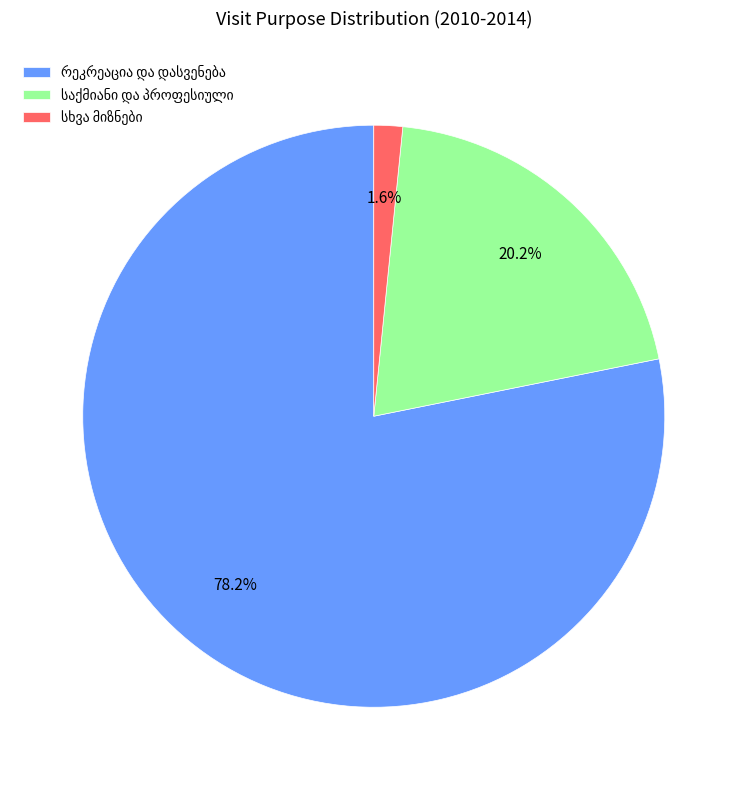

Is there any slice that represents more than half of the pie?

Yes